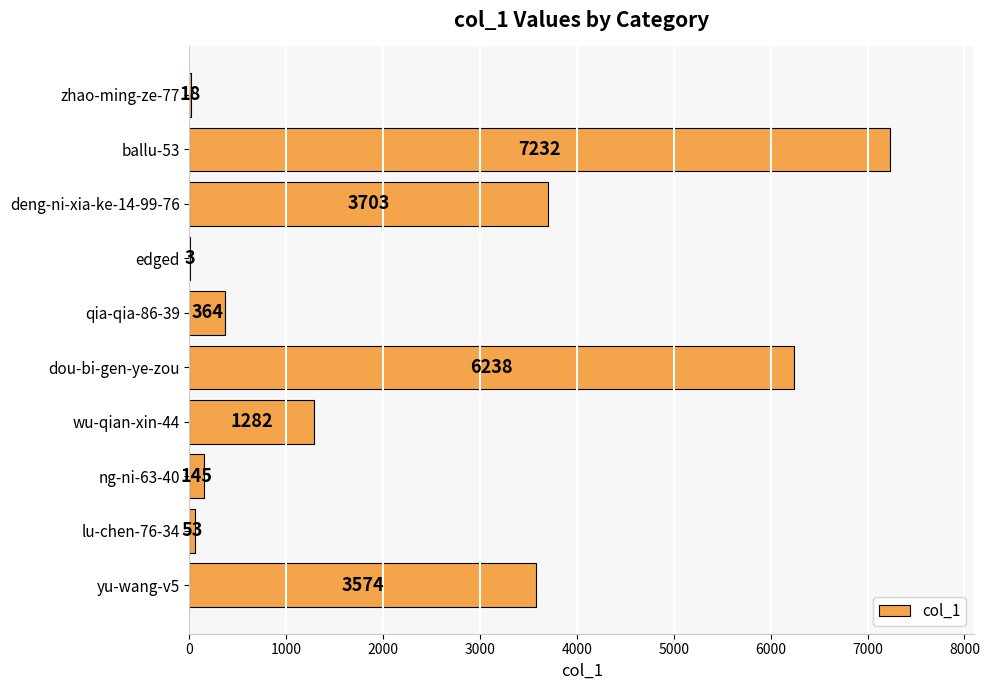

At which label is the value closest to 3617?

yu-wang-v5